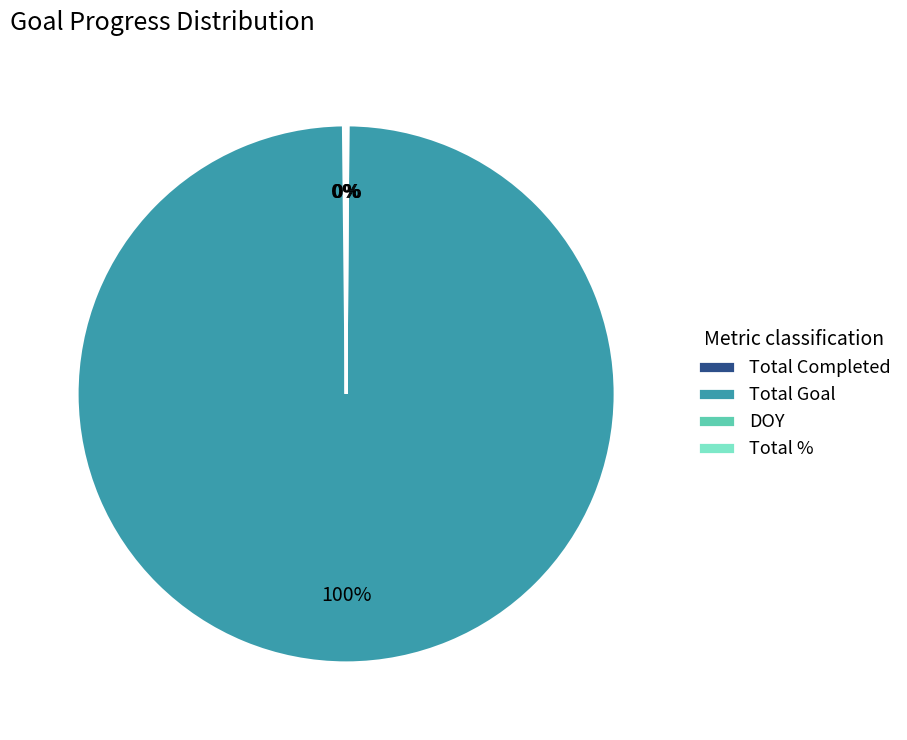

What is the majority slice?

Total Goal